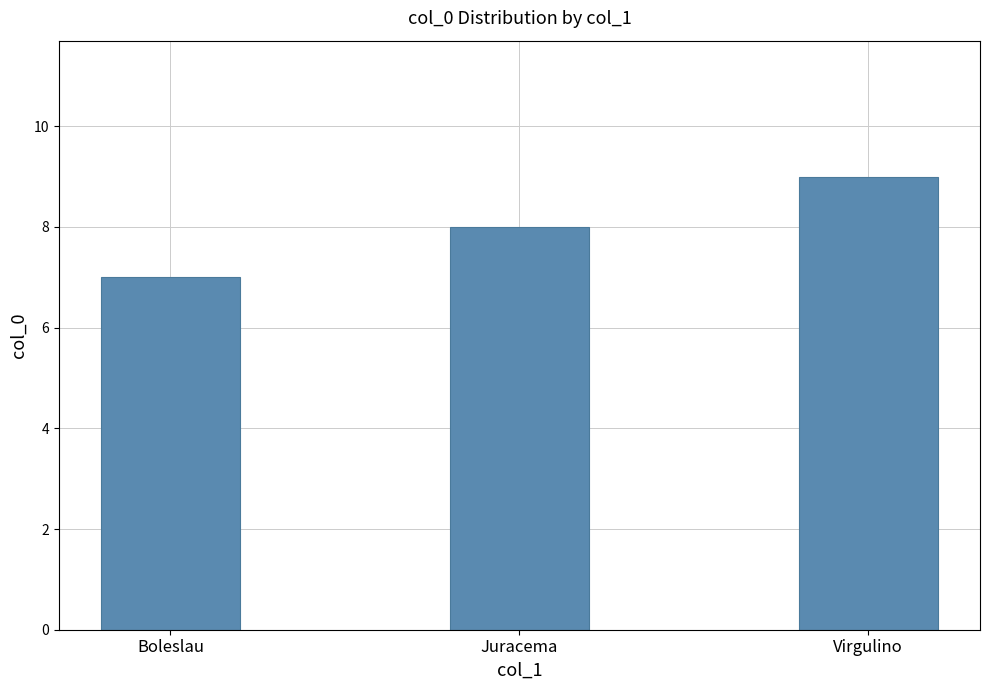

The value at Juracema is 8. True or false?

True